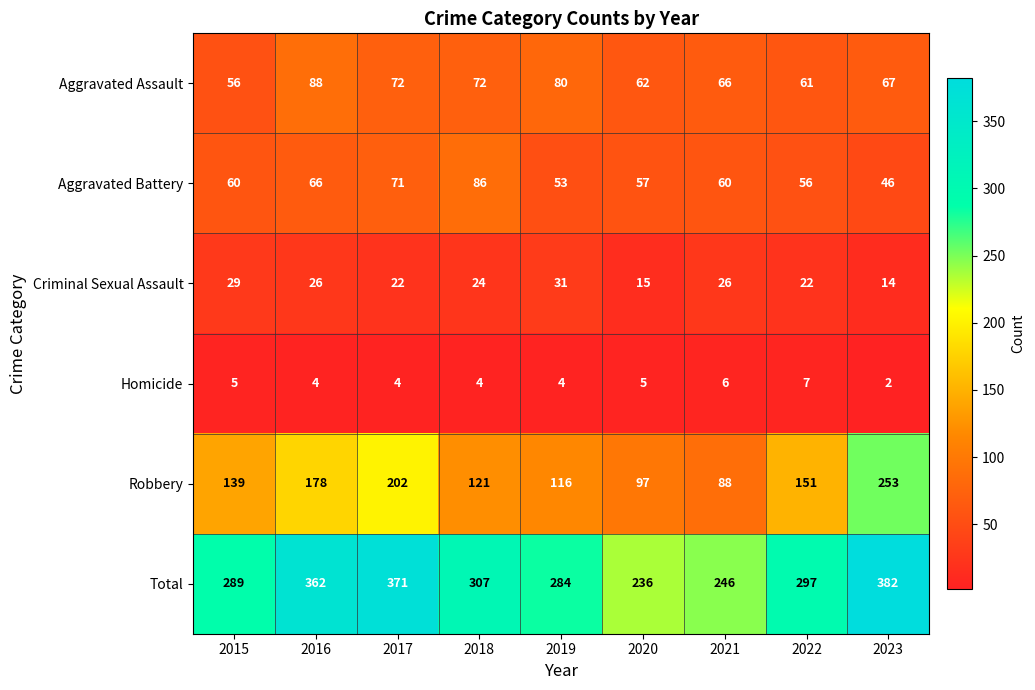

What is the lowest value of the Criminal Sexual Assault series?

14